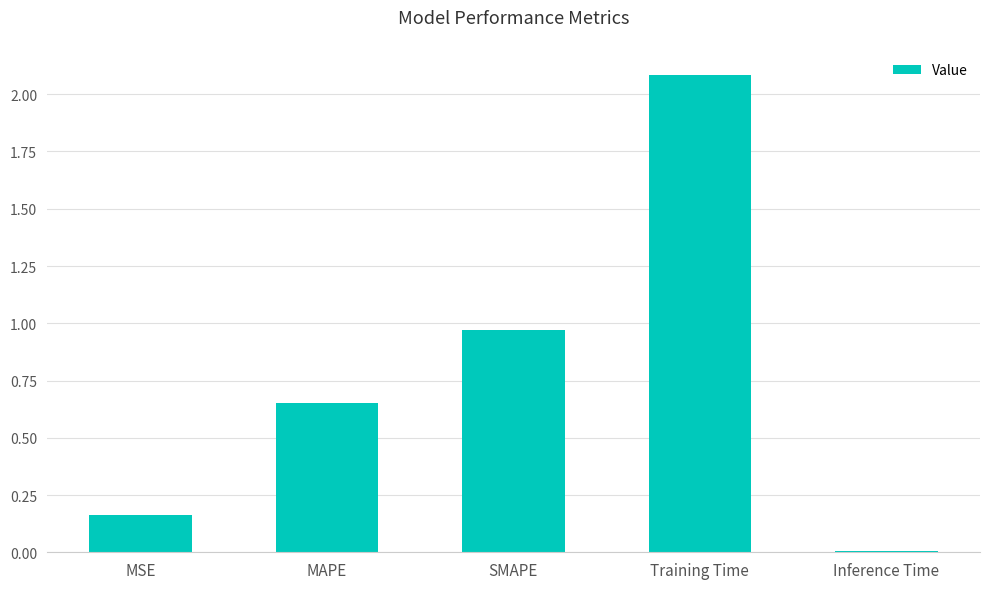

What is the label of the 5th bar from the left?

Inference Time